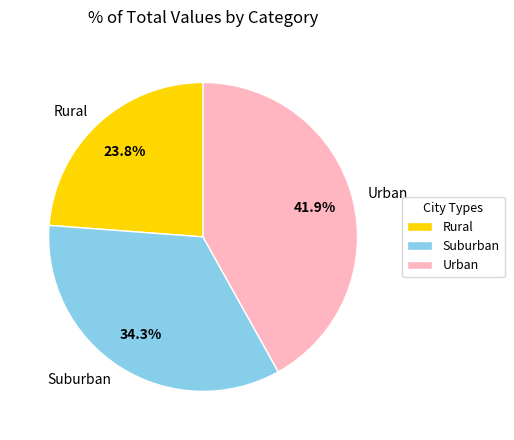

How many slices are in this pie chart?

3